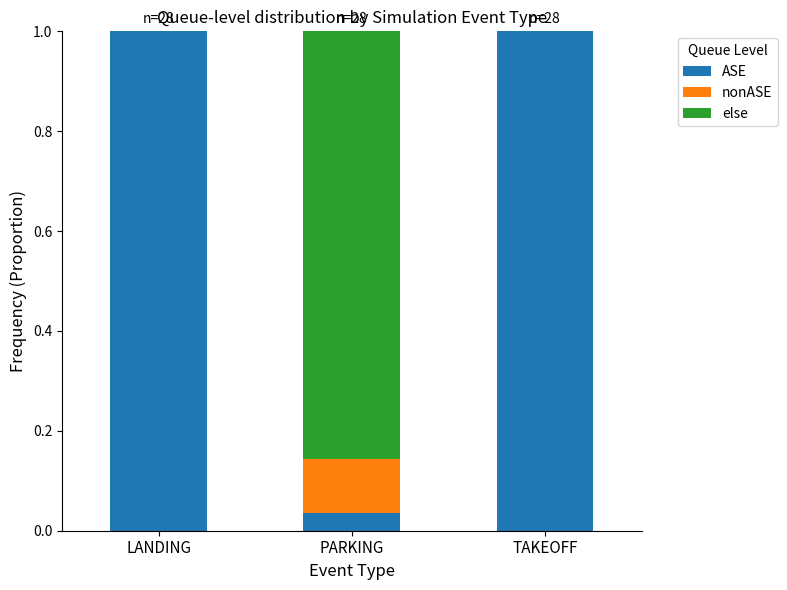

What is the sum of all ASE values?

2.0